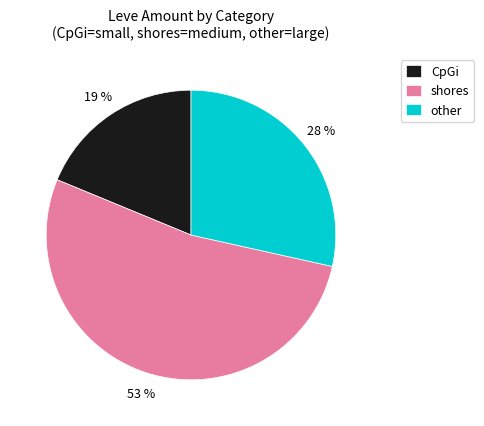

Approximately how many times larger is the value at CpGi compared to shores?

0.4